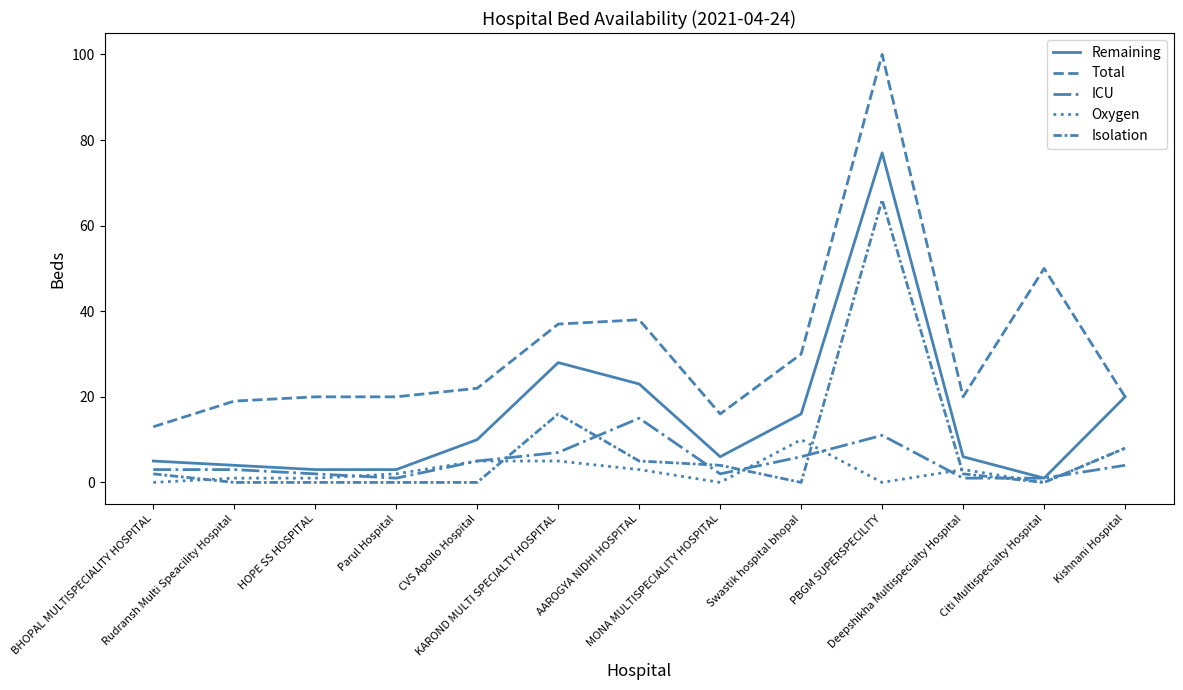

Does the chart have visible grid lines?

No